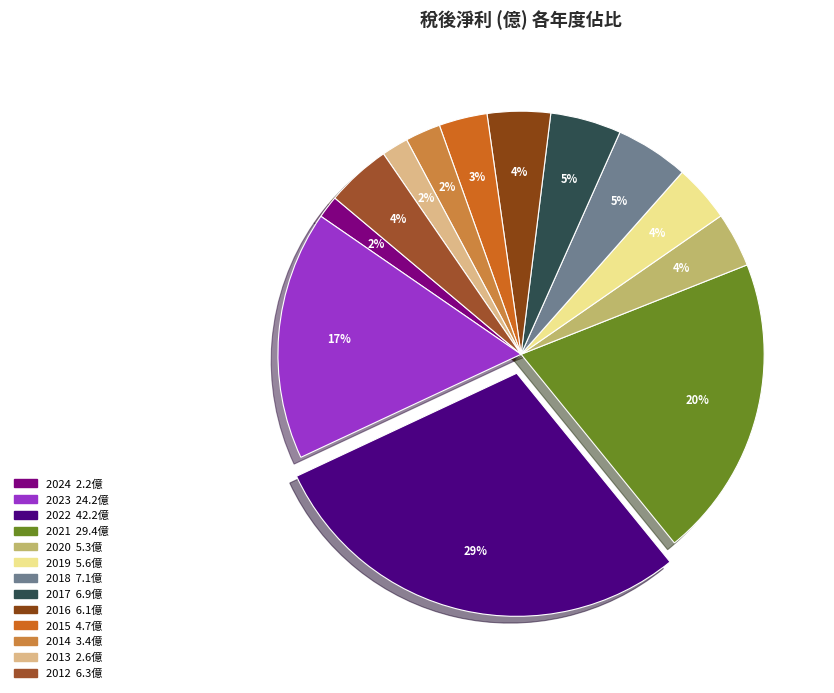

What percentage is the 2013 slice, to the nearest percent?

2%